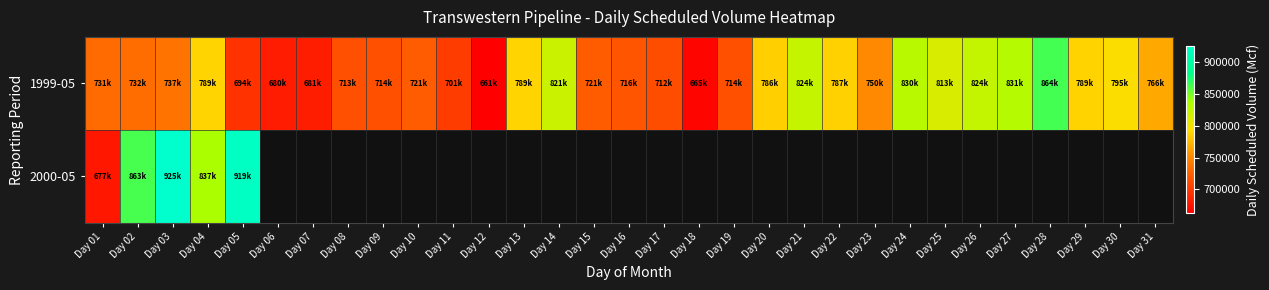

What is the total value across all series at Day 16?

716848